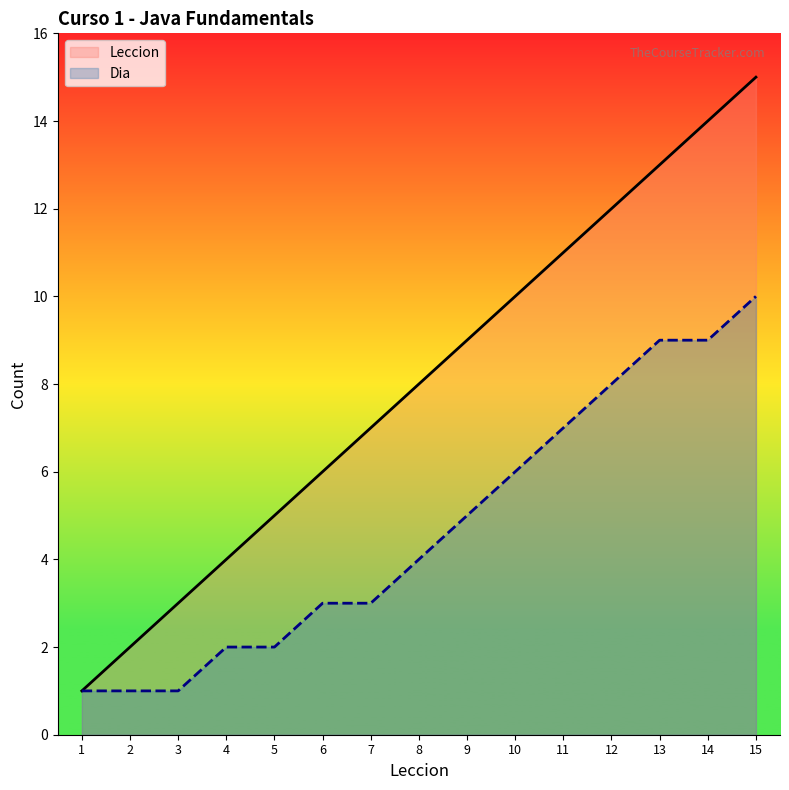

How many lines are shown in the chart?

2